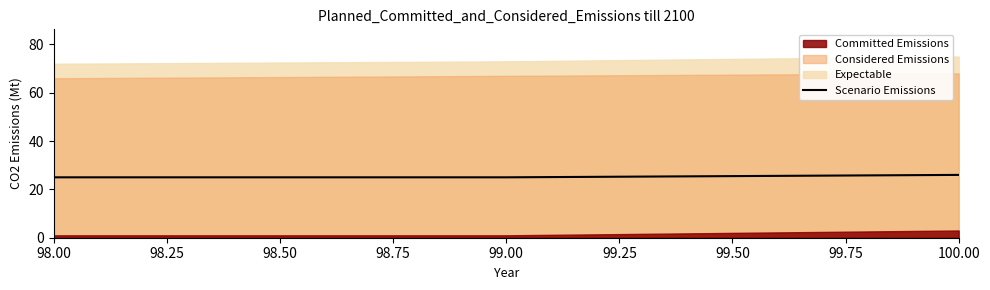

What is the difference between the maximum and minimum values?

1